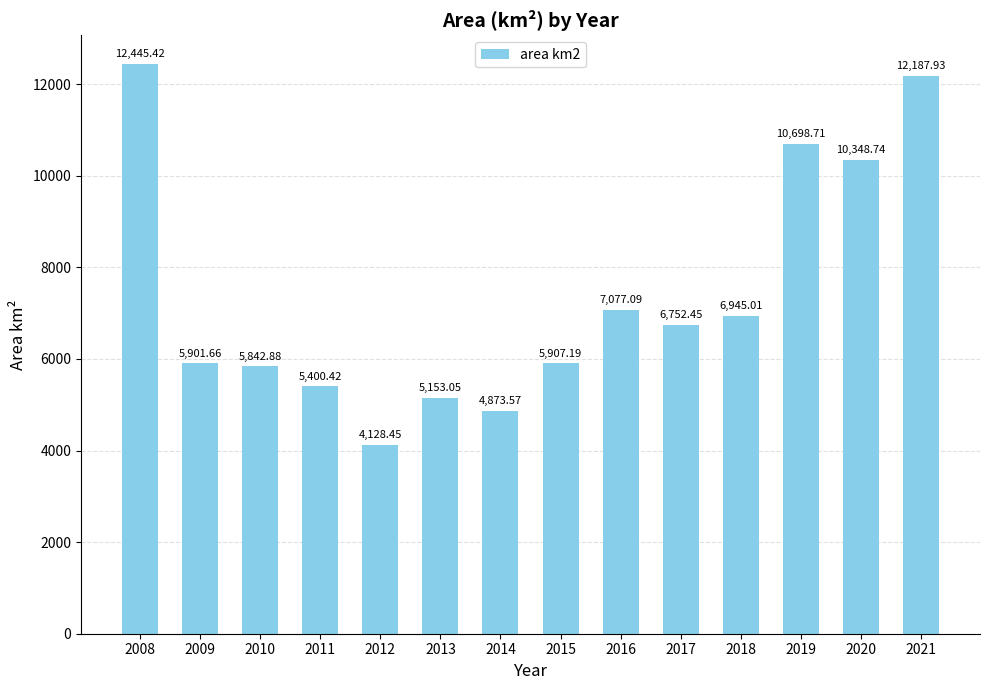

What is the greatest value displayed?

12445.4